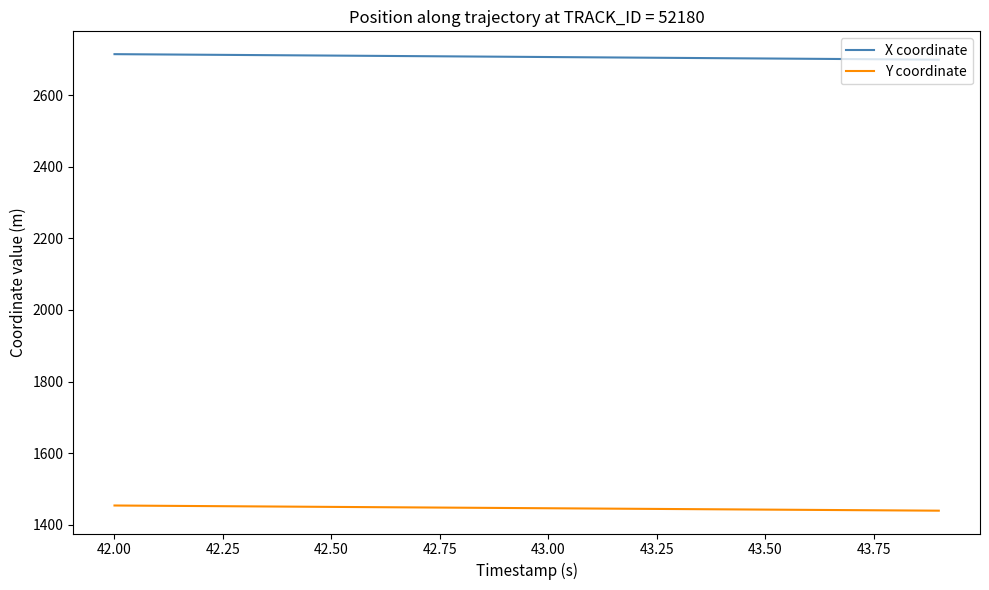

List the series in order of their overall mean, highest first.

X coordinate, Y coordinate